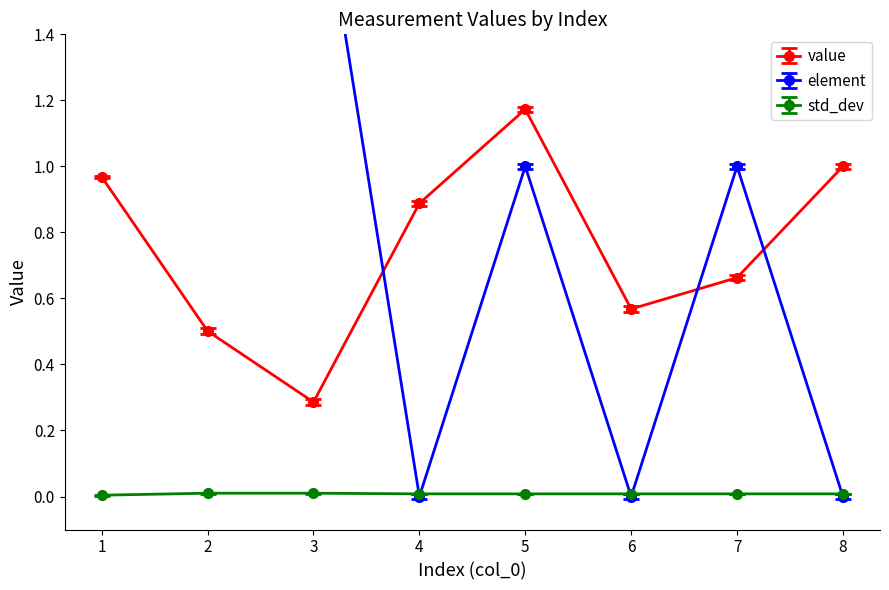

Rank the series by their average value, from lowest to highest.

std_dev, value, element